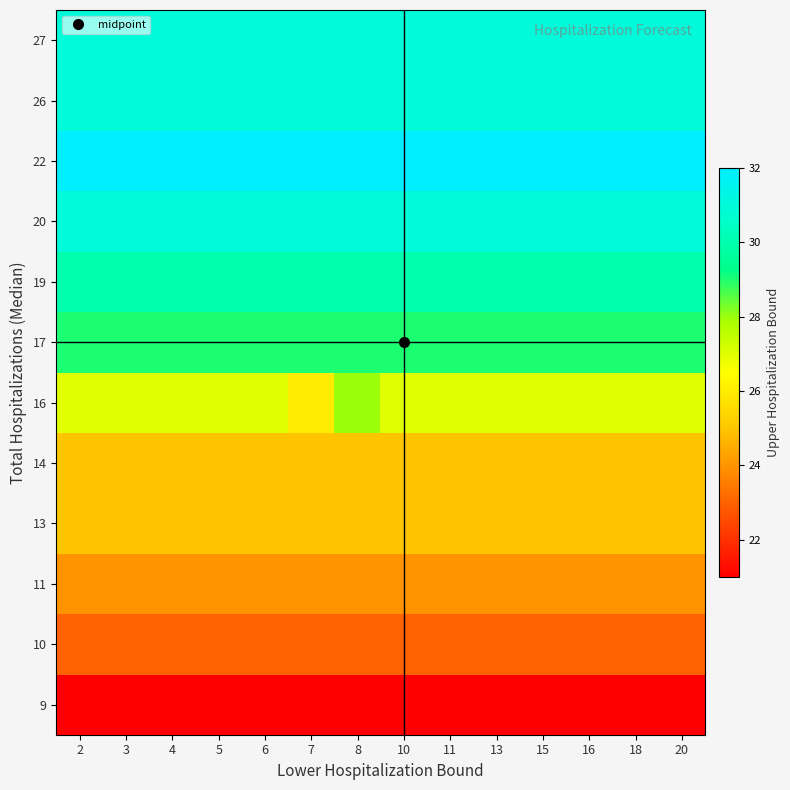

How many categories are shown in the chart?

14